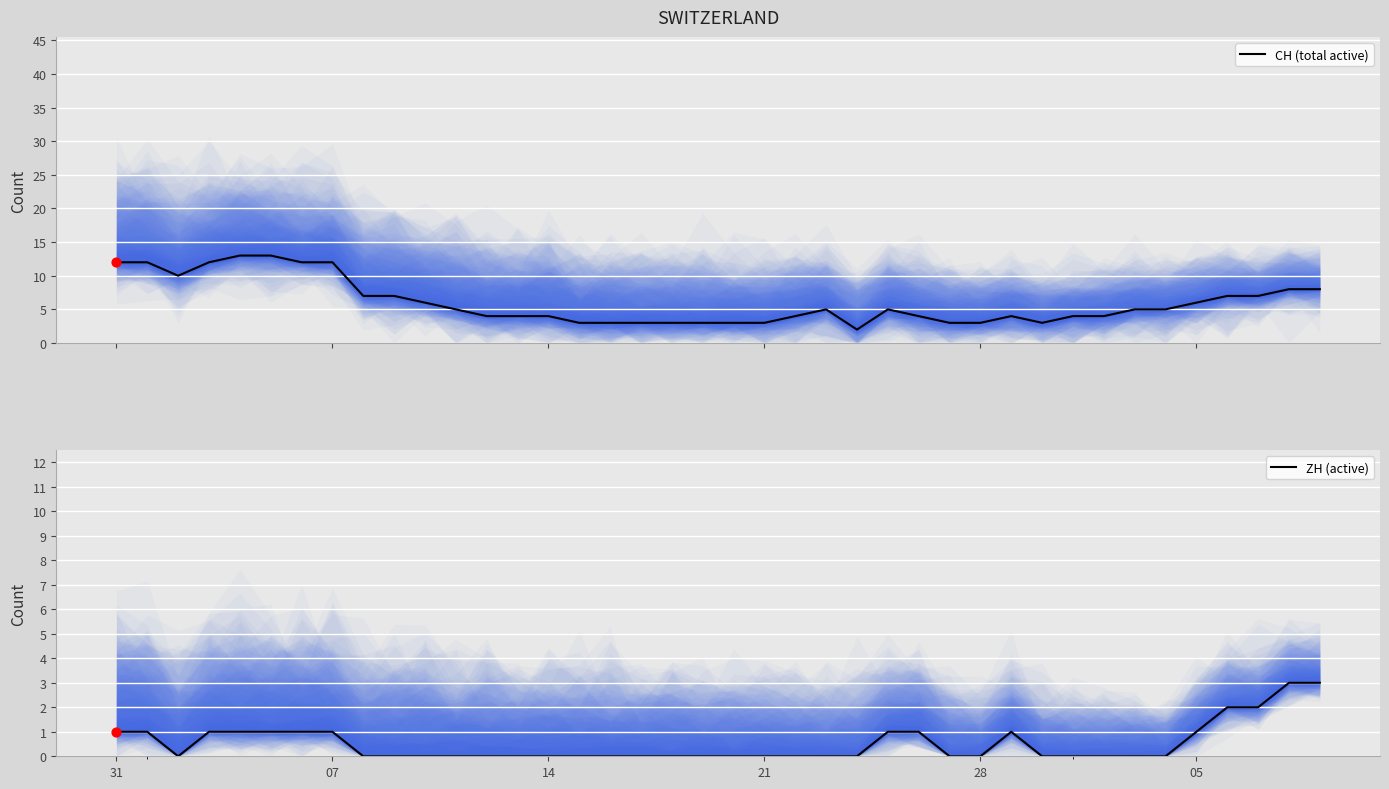

Which series contains the highest Y value?

CH (total active)